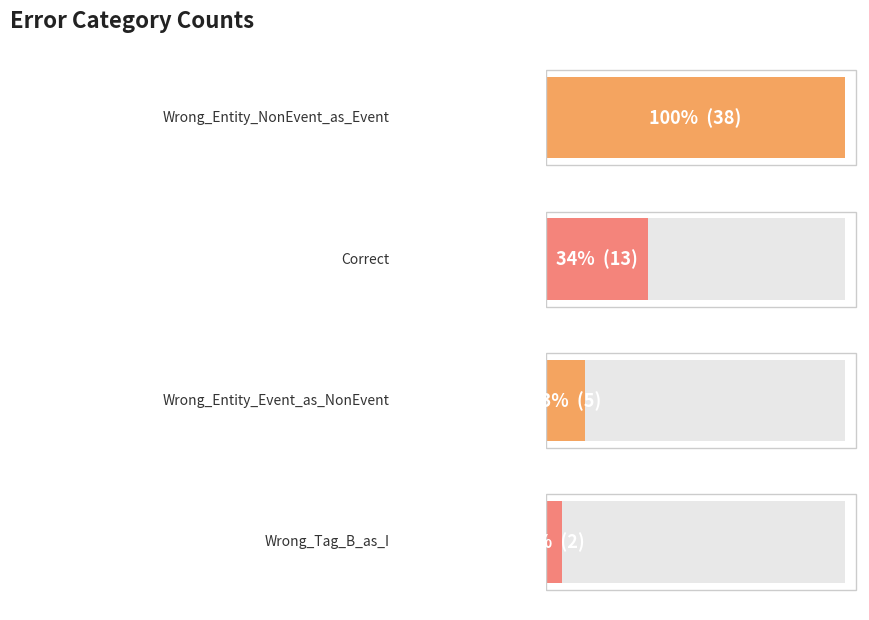

Reading left to right, what are all the values shown in this chart?

38	13	5	2